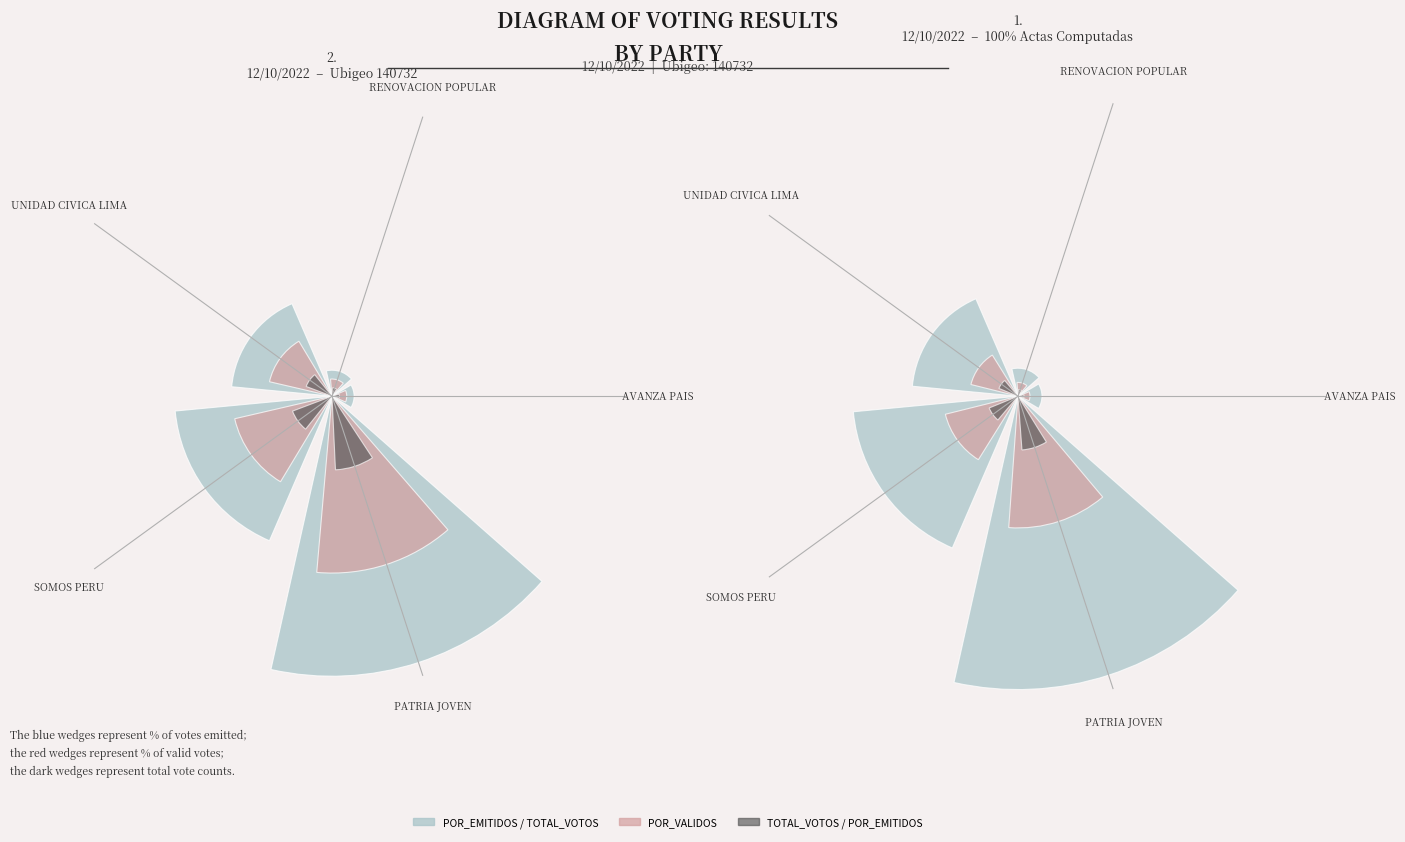

How many groups of bars are there?

5